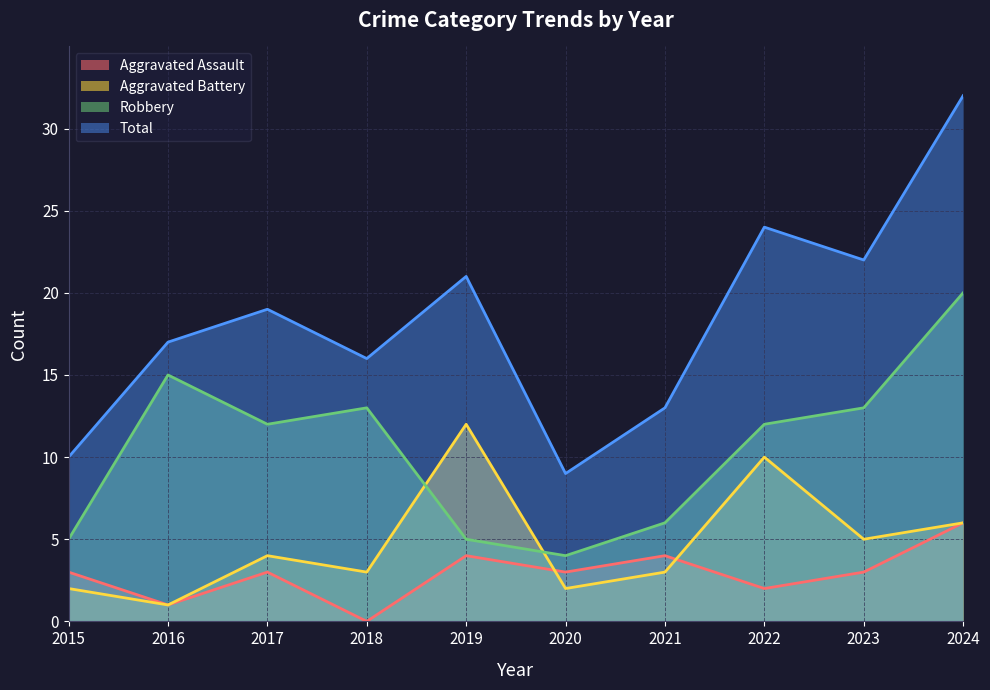

Reading right to left, what are all the values shown in this chart?

Aggravated Assault: 6	3	2	4	3	4	0	3	1	3
Aggravated Battery: 6	5	10	3	2	12	3	4	1	2
Robbery: 20	13	12	6	4	5	13	12	15	5
Total: 32	22	24	13	9	21	16	19	17	10